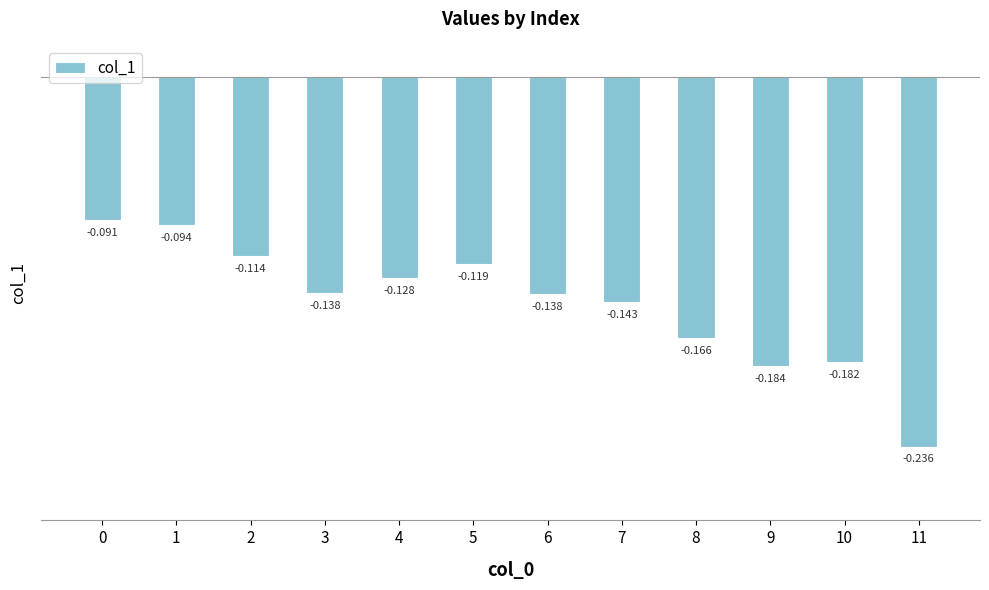

True or false: the data shows -0.2 at 11.

True